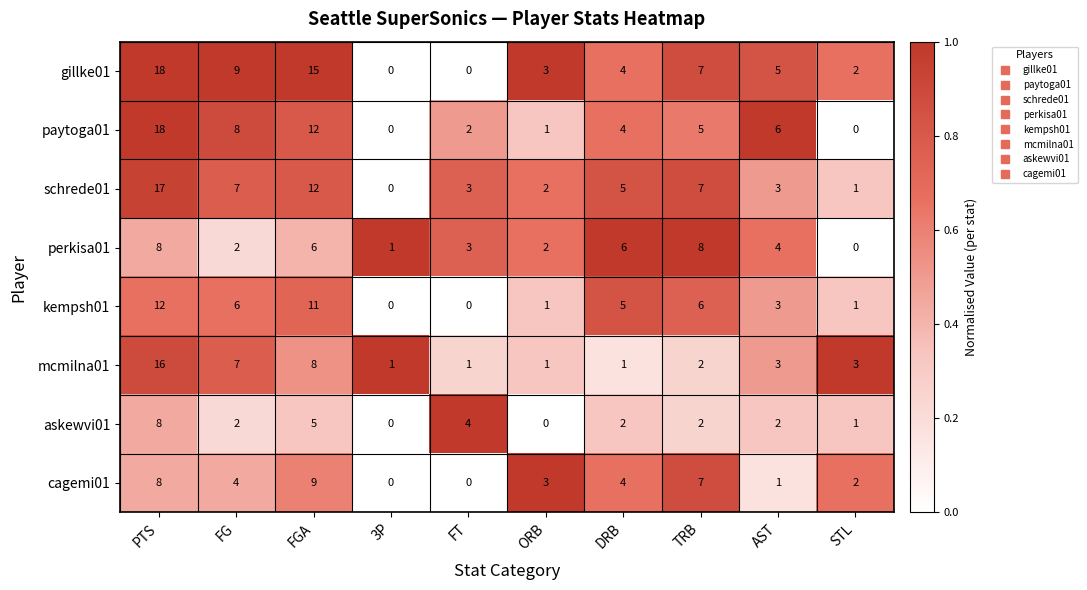

Read the kempsh01 value at FGA, to the nearest 5.

10